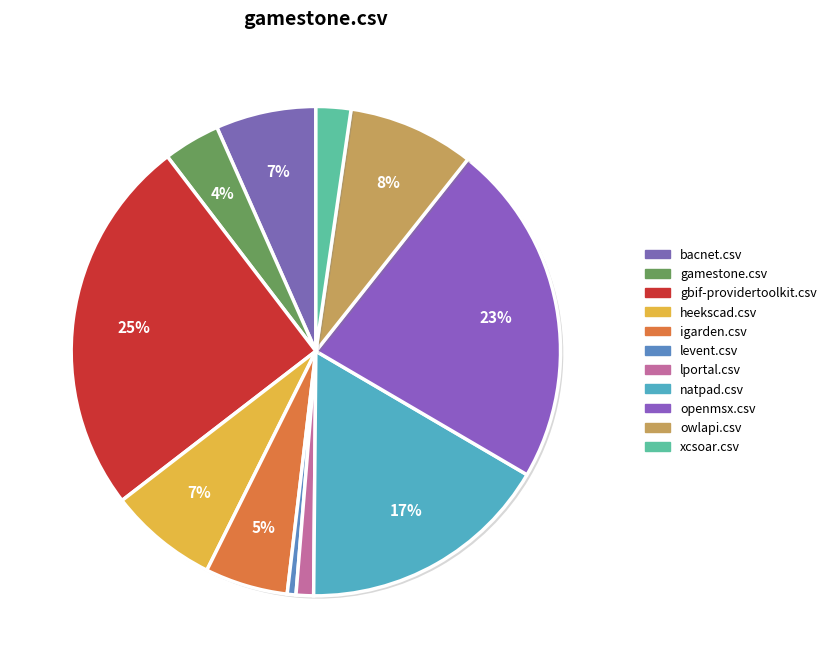

To the nearest percent, what portion does levent.csv represent?

1%